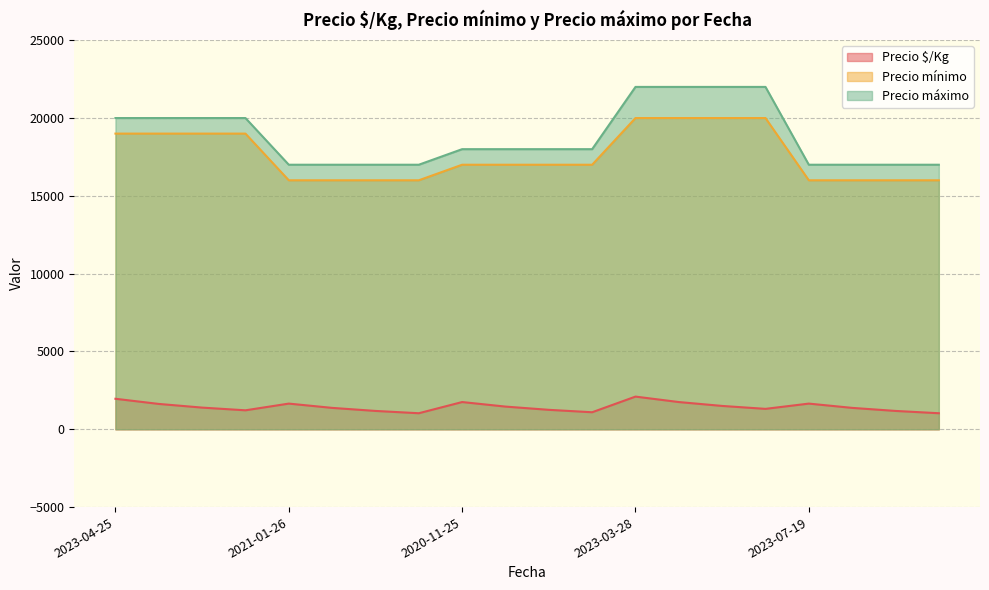

True or false: Precio mínimo and Precio máximo intersect in this chart.

False